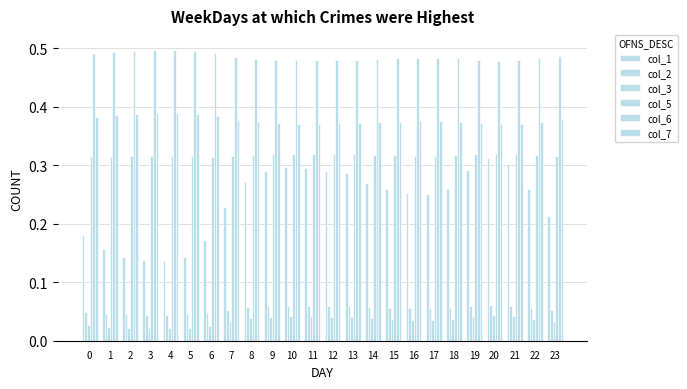

Where is col_5 nearest to the value 0?

6